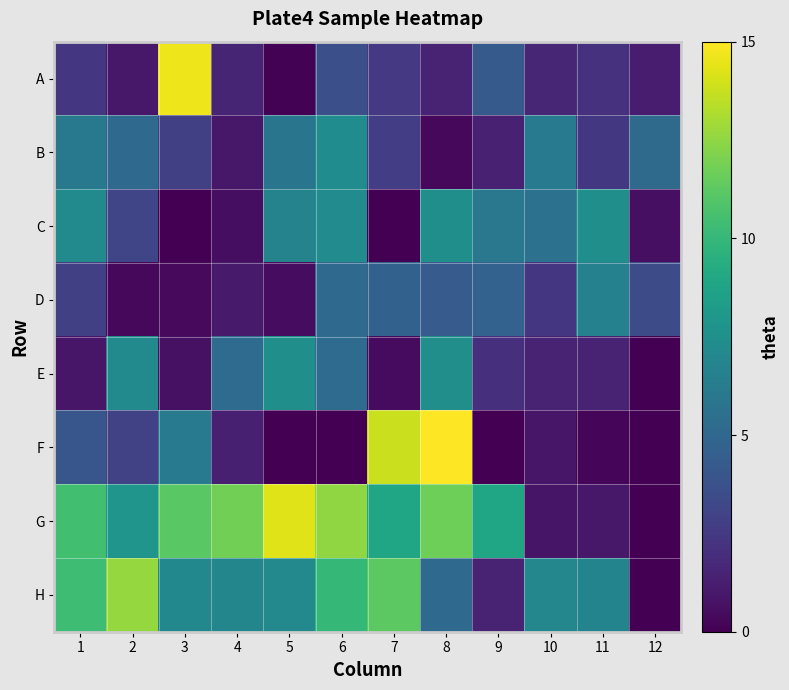

Is it true that A equals 1.2 at 1?

False